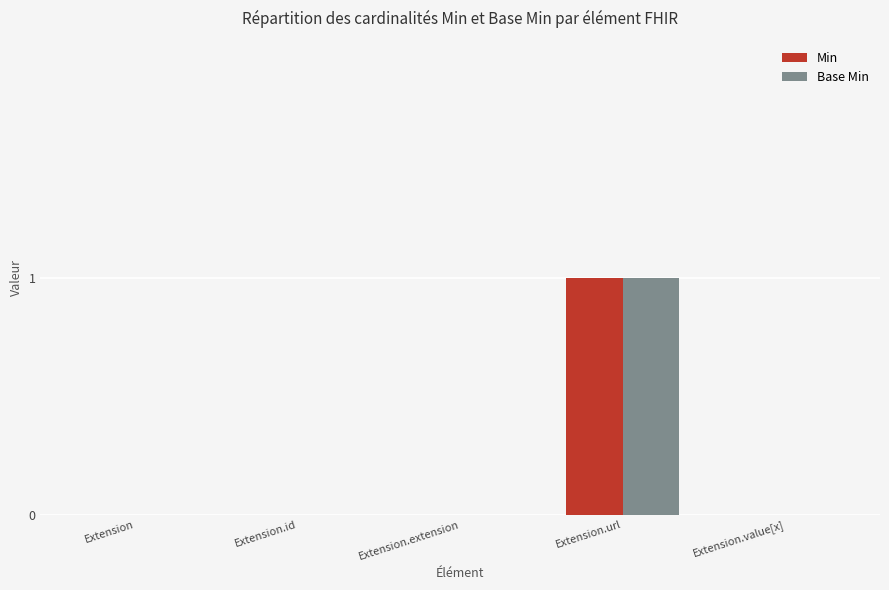

Which category has the highest value across all series?

Extension.url